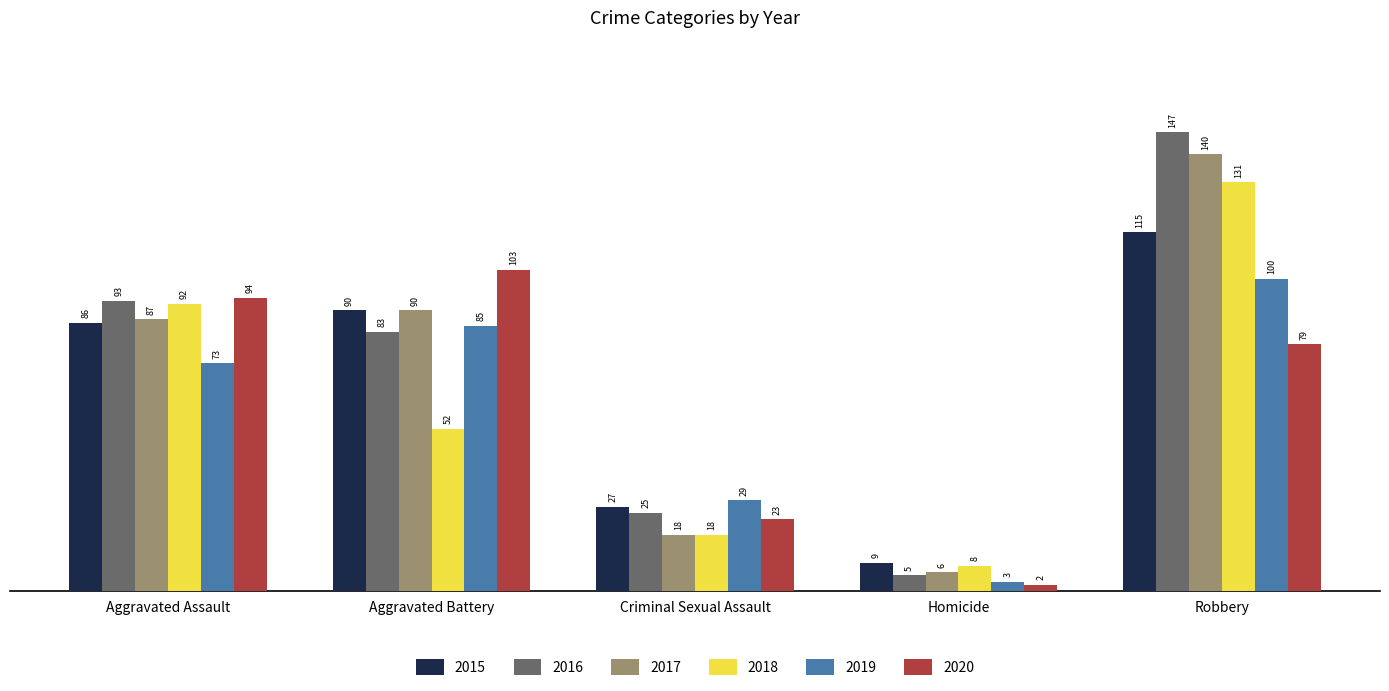

What position from the right is Criminal Sexual Assault?

3